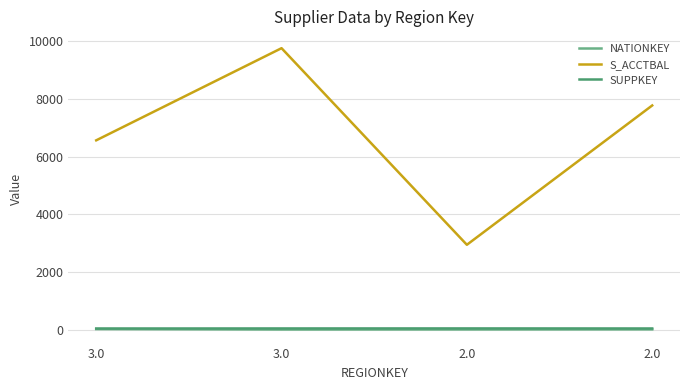

True or false: S_ACCTBAL has a value of 13047.7 at 3.0.

False